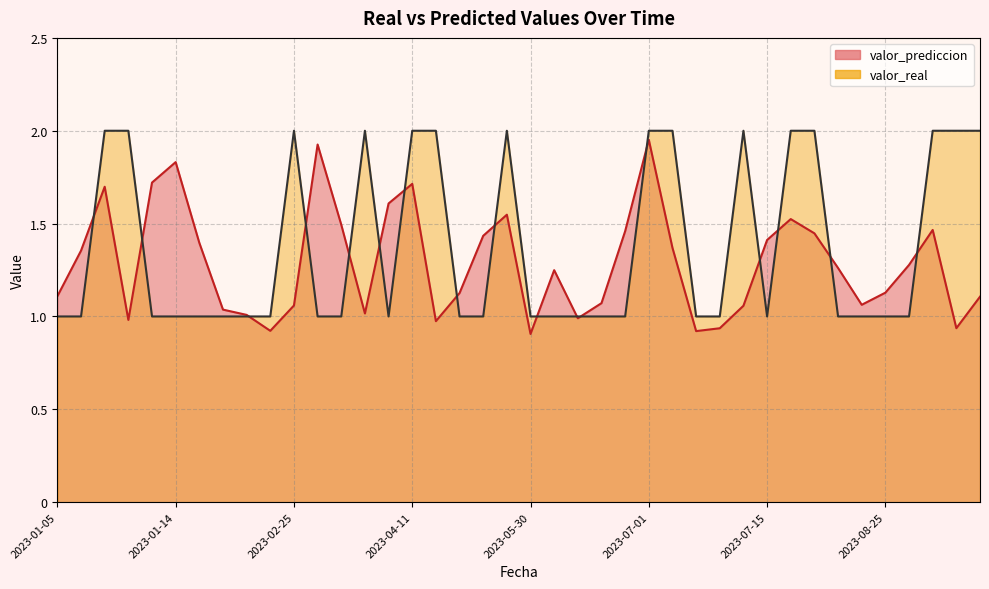

True or false: valor_prediccion and valor_real cross at least once.

True